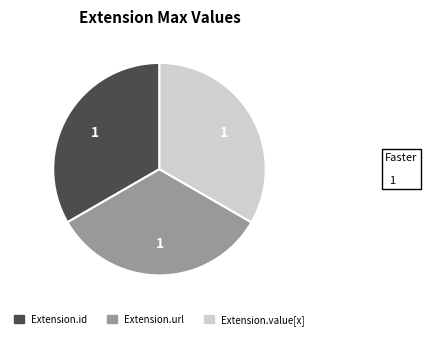

How many slices are in this pie chart?

3